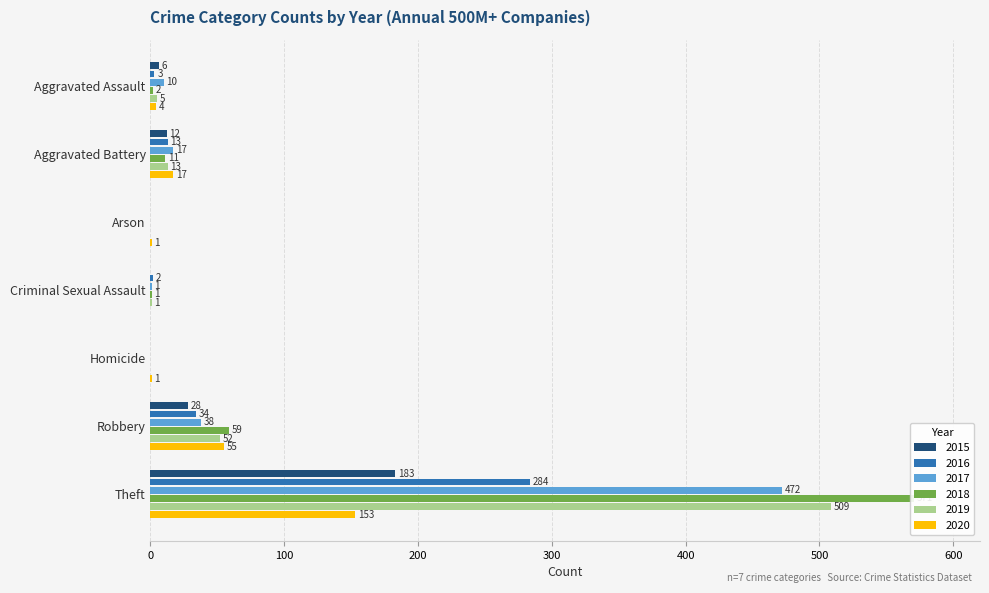

How many positive values does the 2017 series have?

5